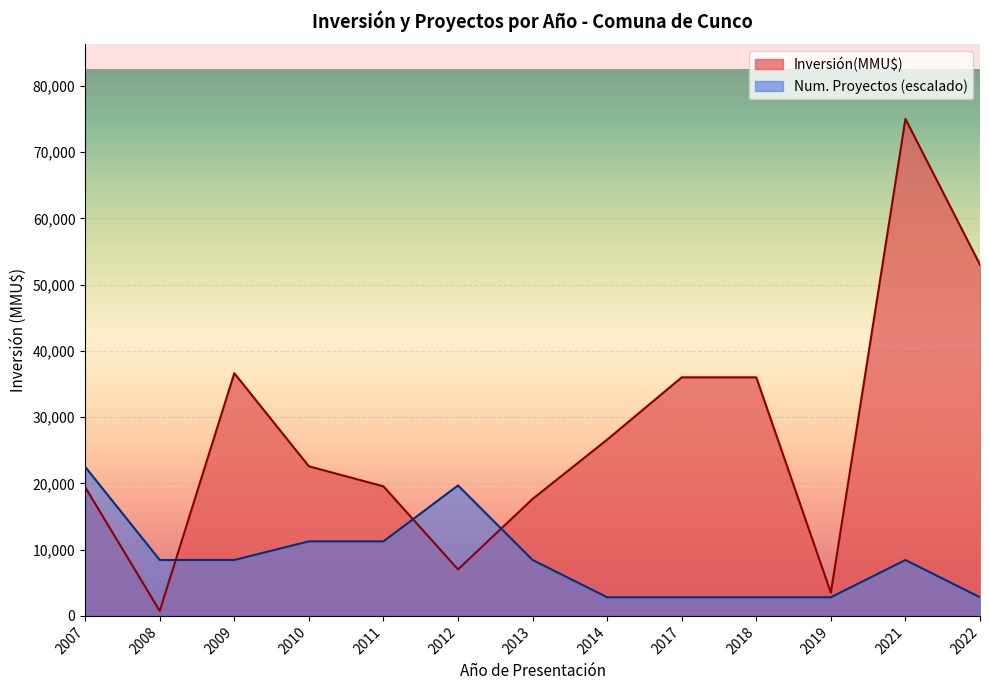

The Num. Proyectos (escalado) series shows 8437.5 at 2021. True or false?

True